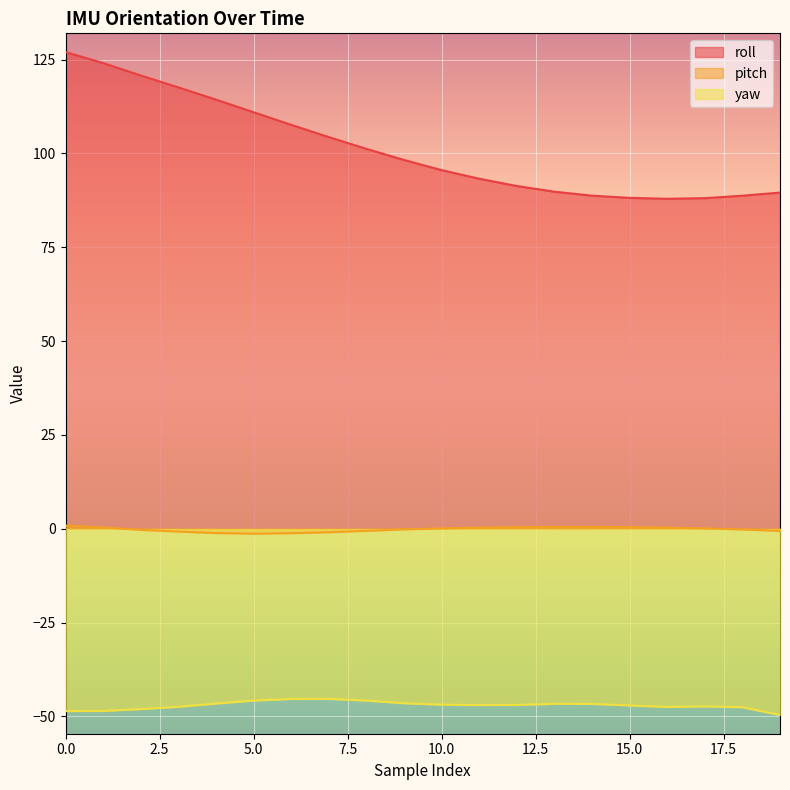

At which label does yaw first exceed -46?

5